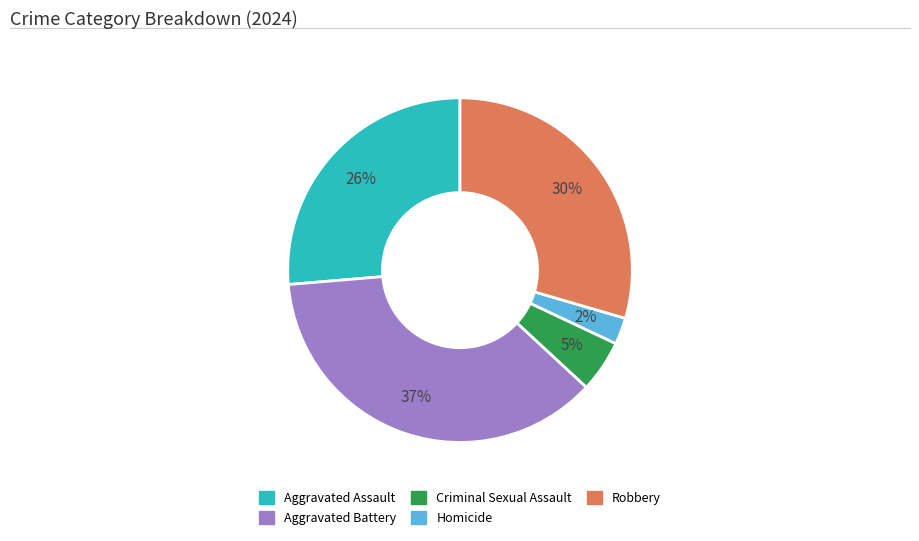

Does any single category account for the majority?

No